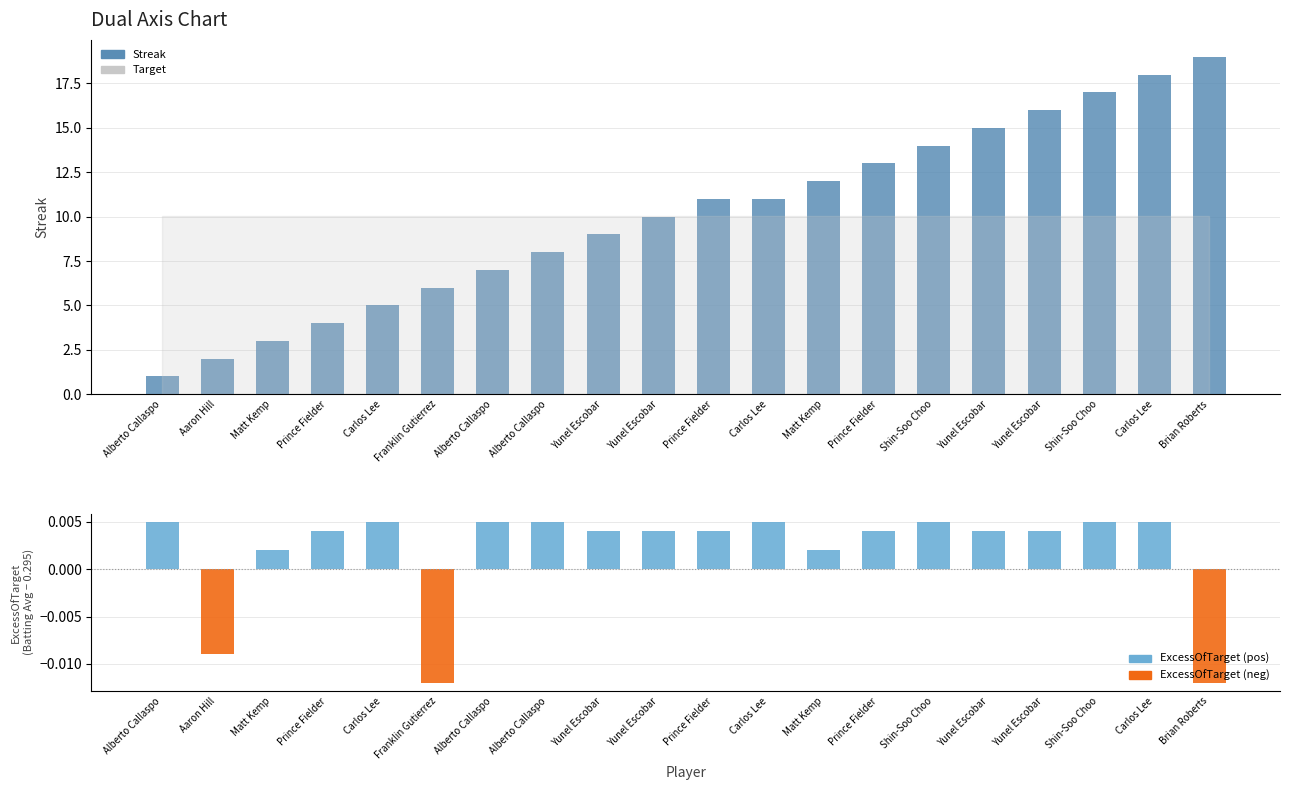

Rank the categories by value from highest to lowest.

Brian Roberts, Carlos Lee, Shin-Soo Choo, Yunel Escobar, Yunel Escobar, Shin-Soo Choo, Prince Fielder, Matt Kemp, Prince Fielder, Carlos Lee, Yunel Escobar, Yunel Escobar, Alberto Callaspo, Alberto Callaspo, Franklin Gutierrez, Carlos Lee, Prince Fielder, Matt Kemp, Aaron Hill, Alberto Callaspo